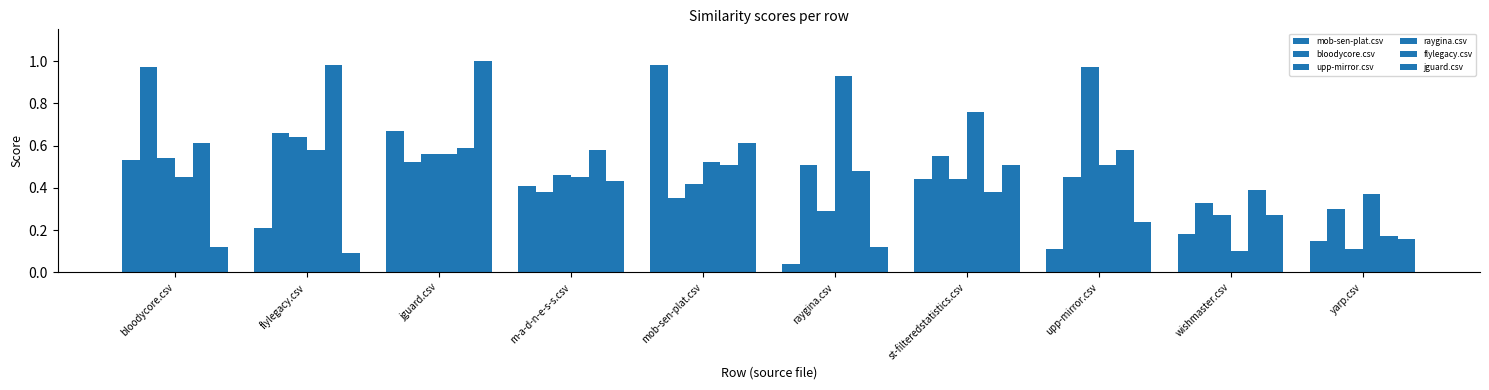

Read the mob-sen-plat.csv value at st-filteredstatistics.csv.

0.4